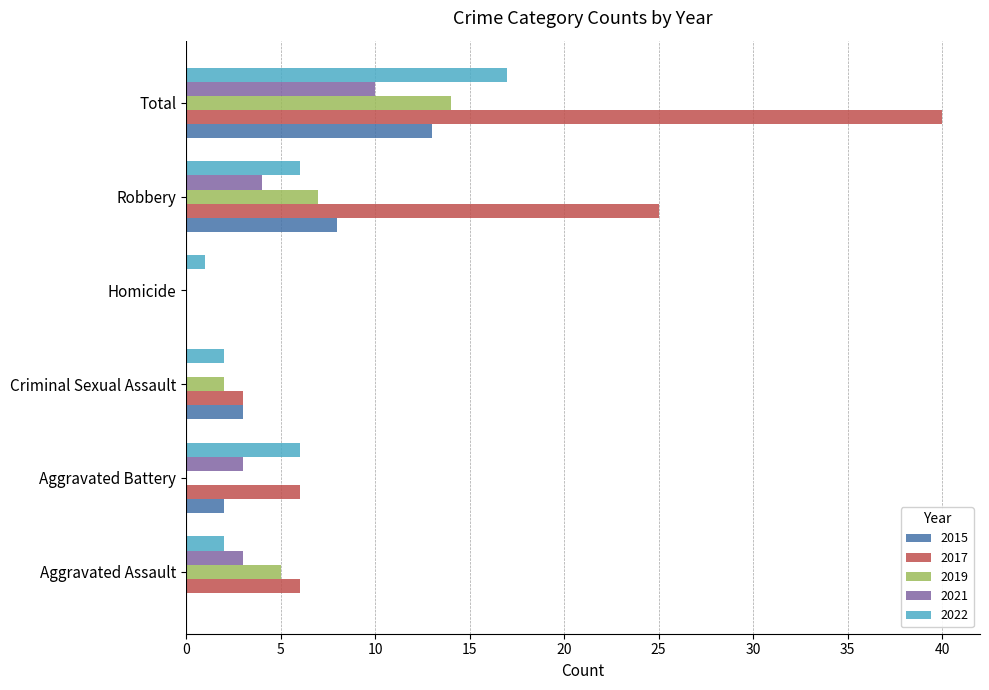

True or false: 2019 has a value of 0 at Aggravated Battery.

True